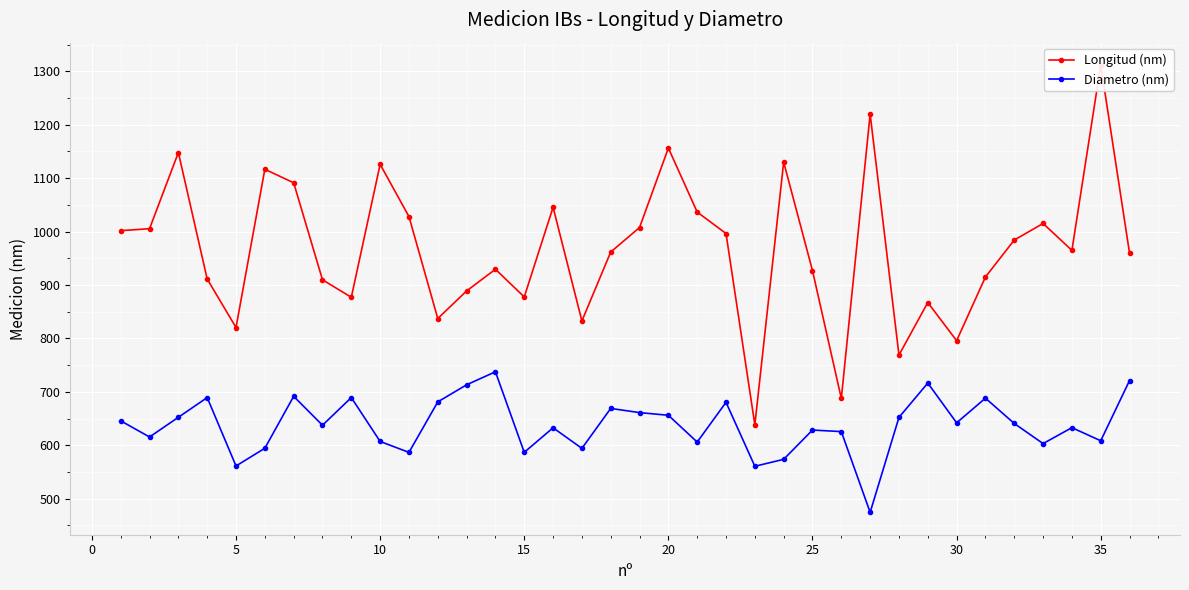

True or false: Diametro (nm) has more than 2 interior local peaks.

True